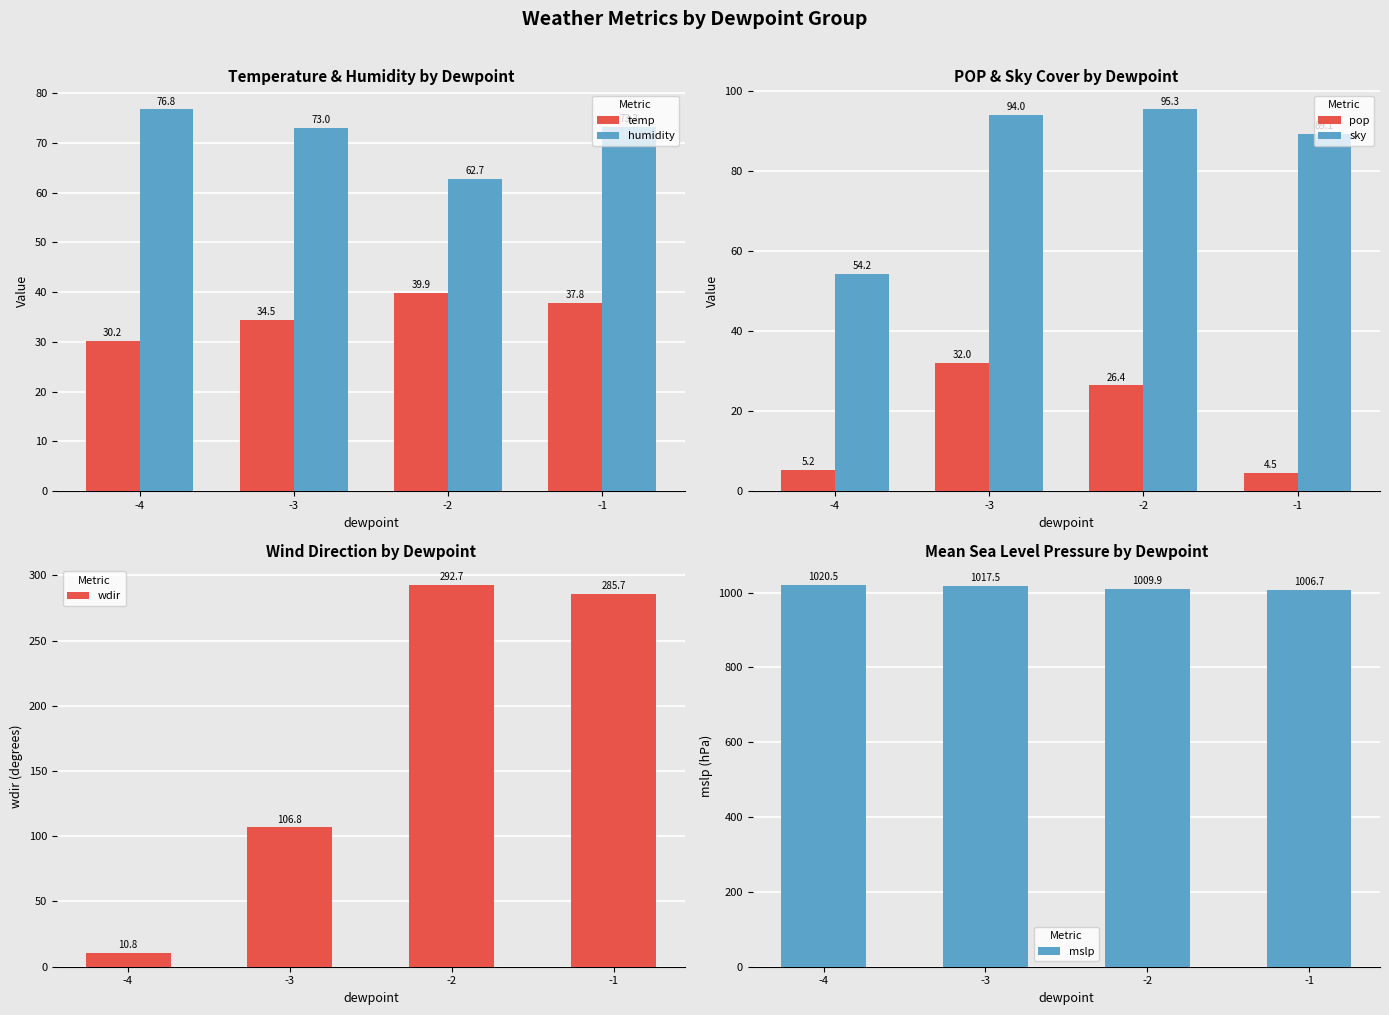

Read the humidity value at -2.

62.7